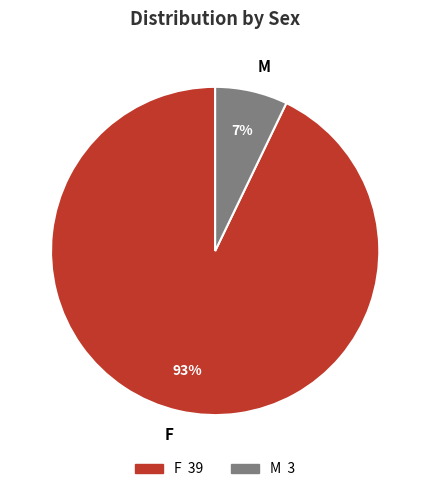

True or false: F accounts for 82% of the total.

False